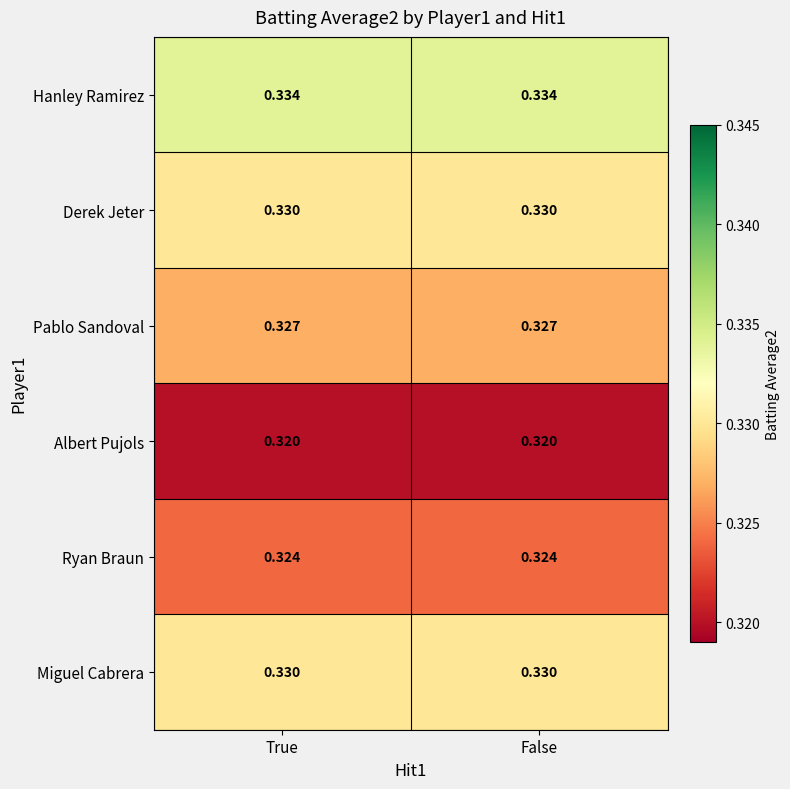

Is the value of Ryan Braun at True greater than the value of Pablo Sandoval at True?

No